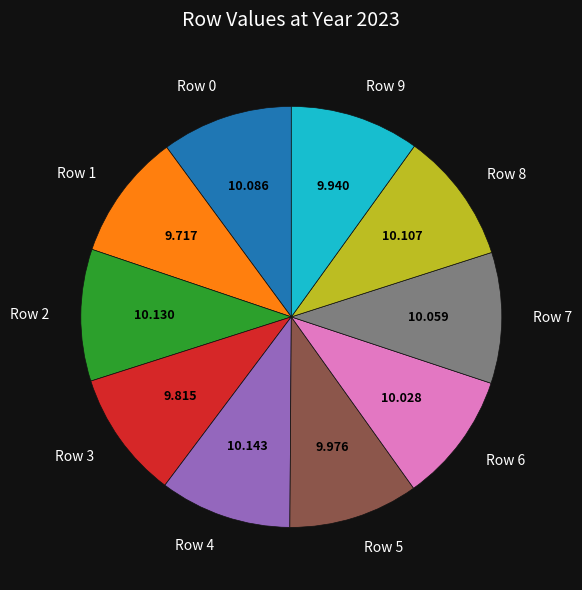

Is there any slice that represents more than half of the pie?

No